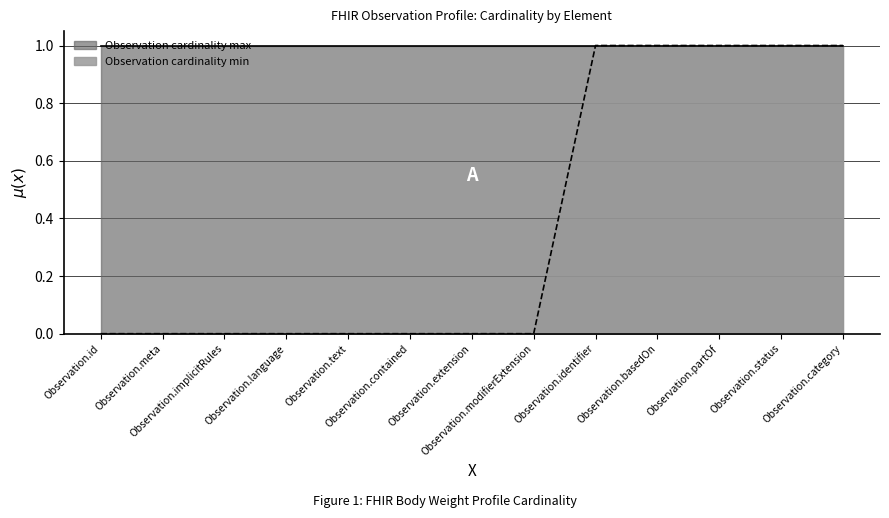

Which label corresponds to the smallest value in the chart?

Observation.id